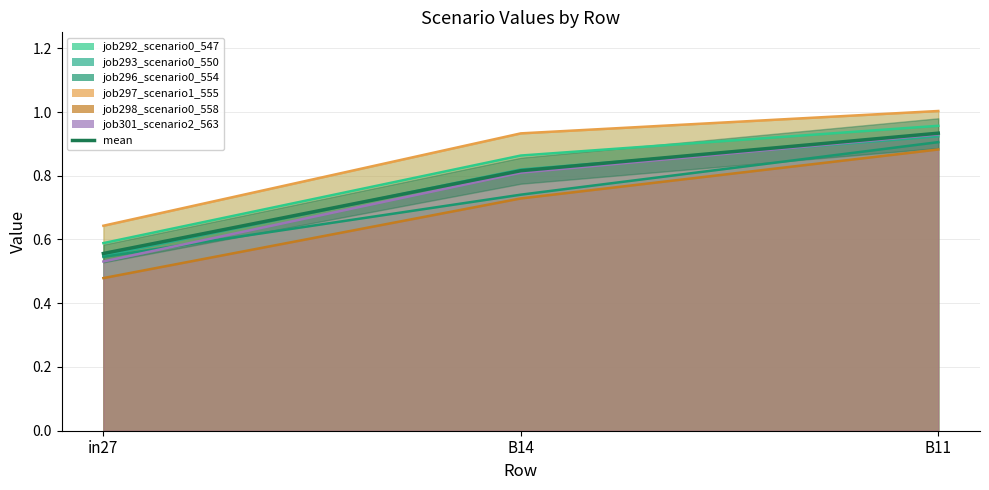

What is the value of the 3rd point from the left?

0.9